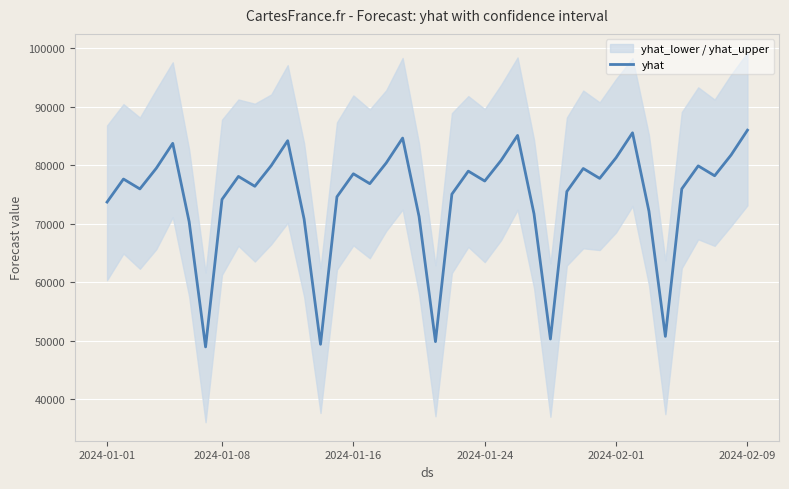

What is the sum of the values at 6 and 27?

99183.4